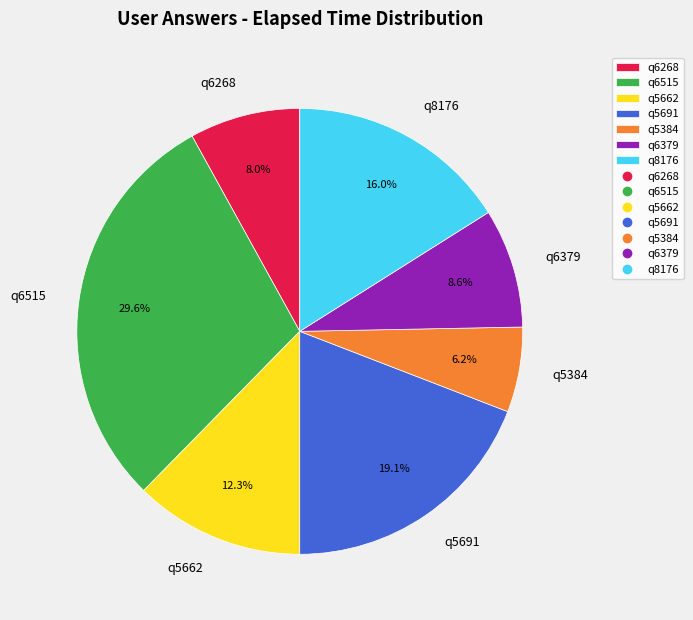

What portion of the pie excludes q6268?

92.0%